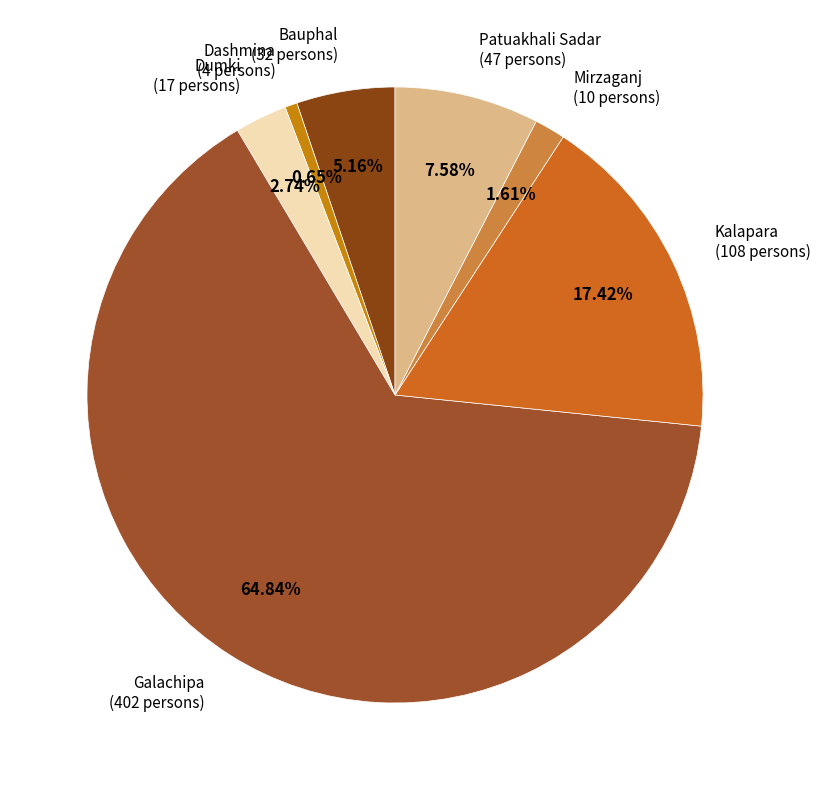

What is the smallest slice in the pie chart?

Dashmina